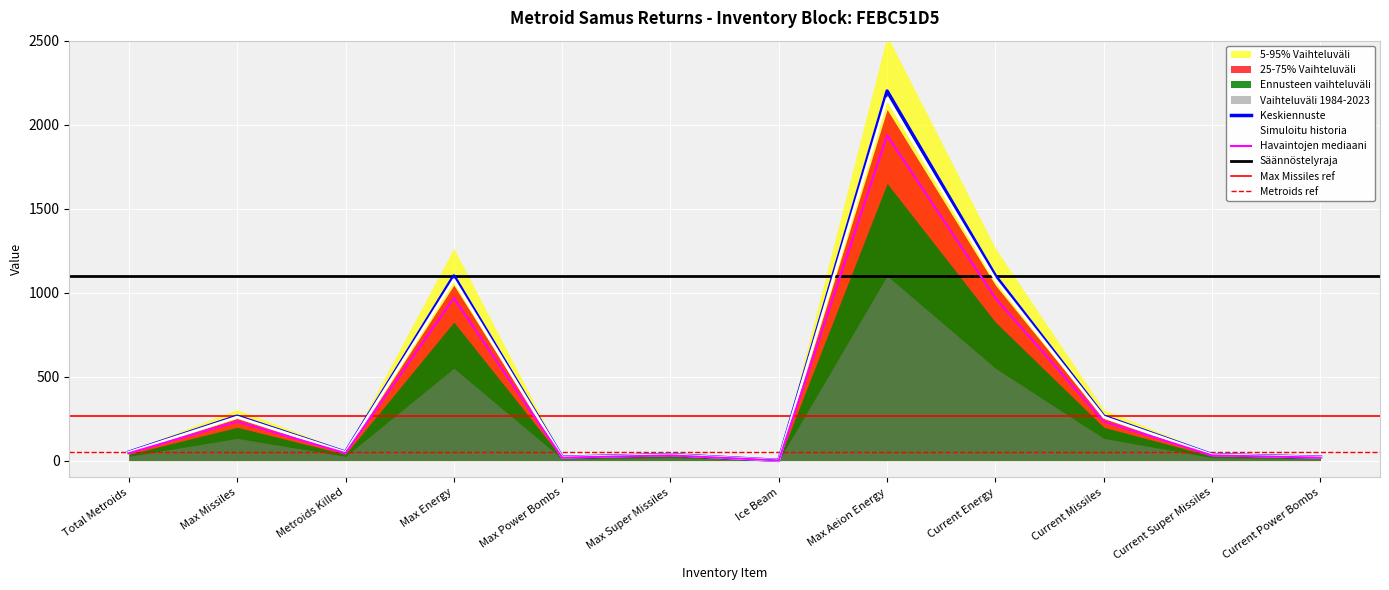

Does the chart display data point markers on the line(s)?

No